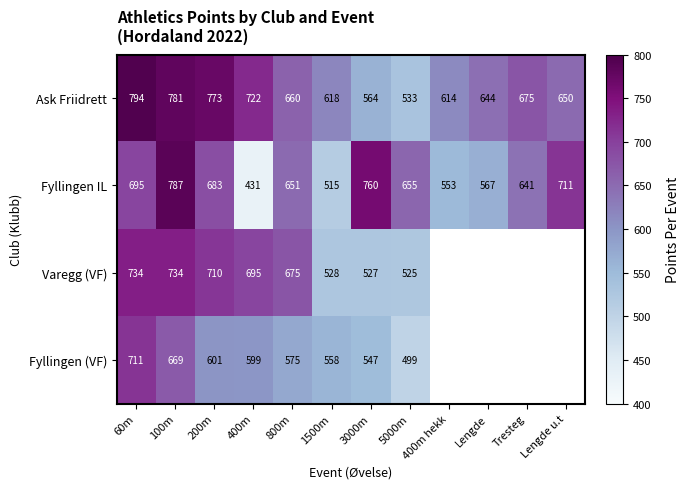

What is the spread (max minus min) of values at 60m?

99